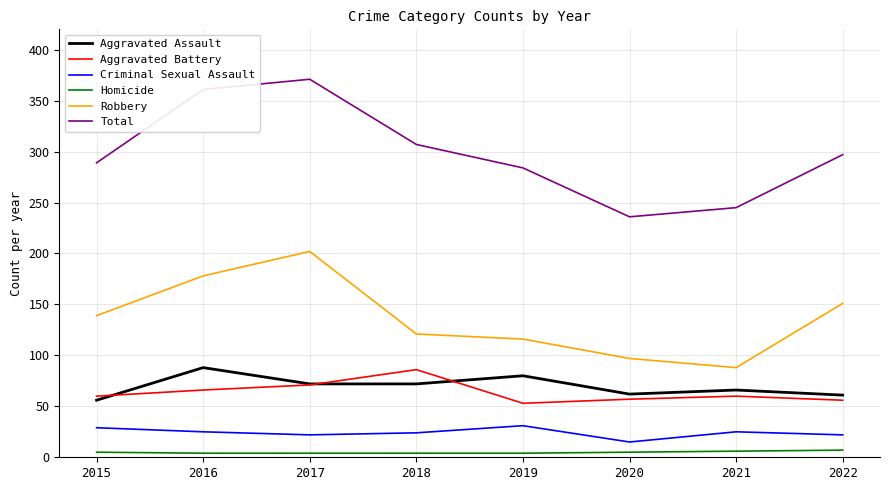

True or false: Robbery and Aggravated Battery cross at least once.

False